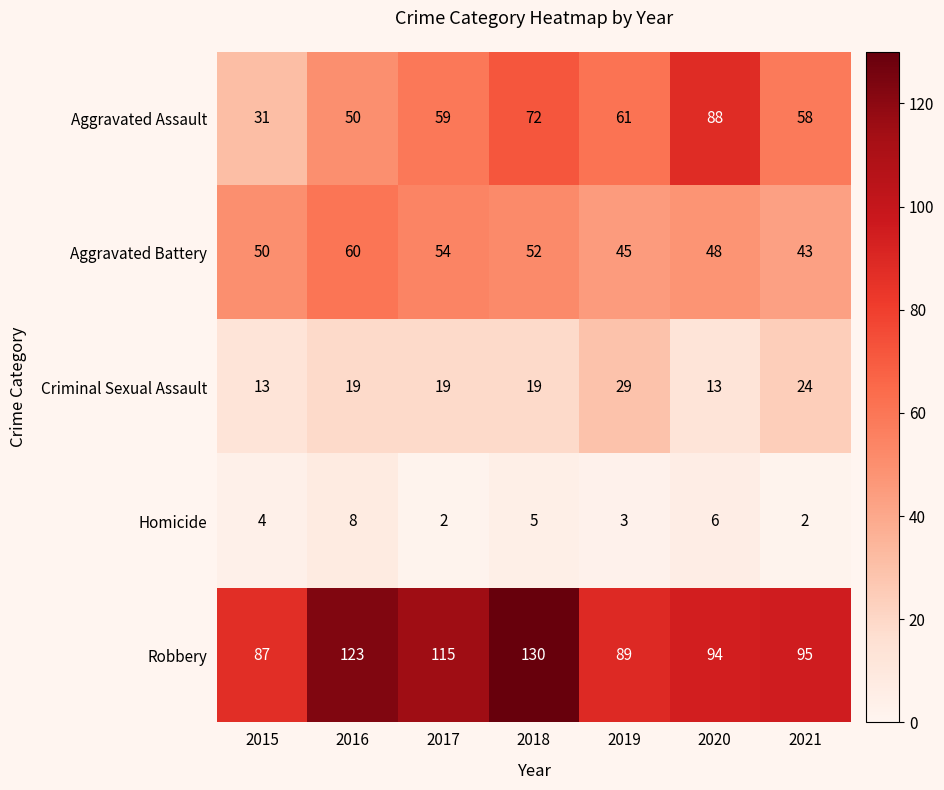

At which category does the chart reach its peak across all series?

2018